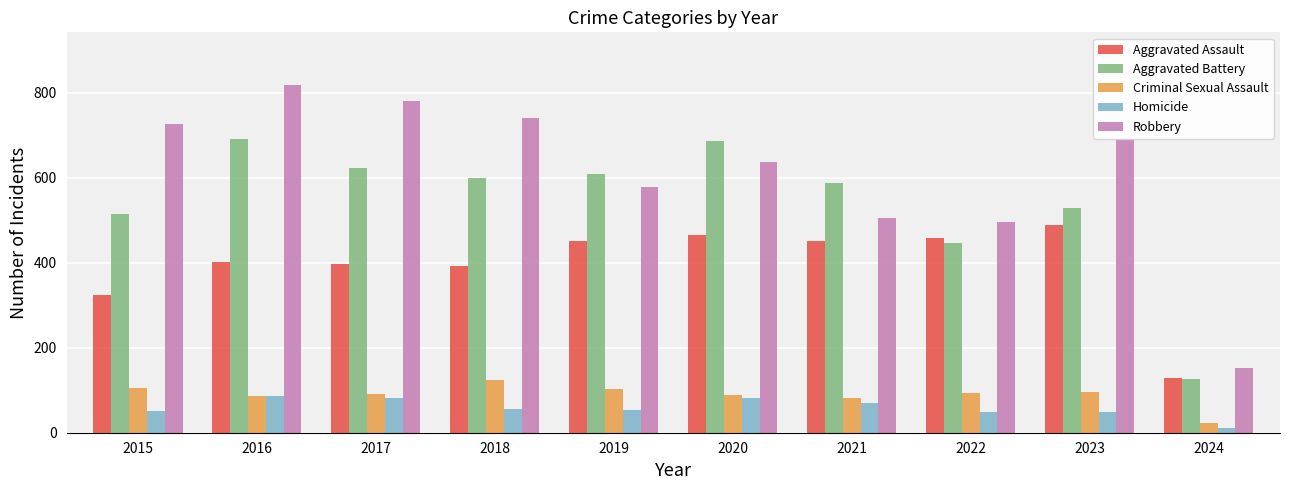

Does the chart contain any negative values?

No